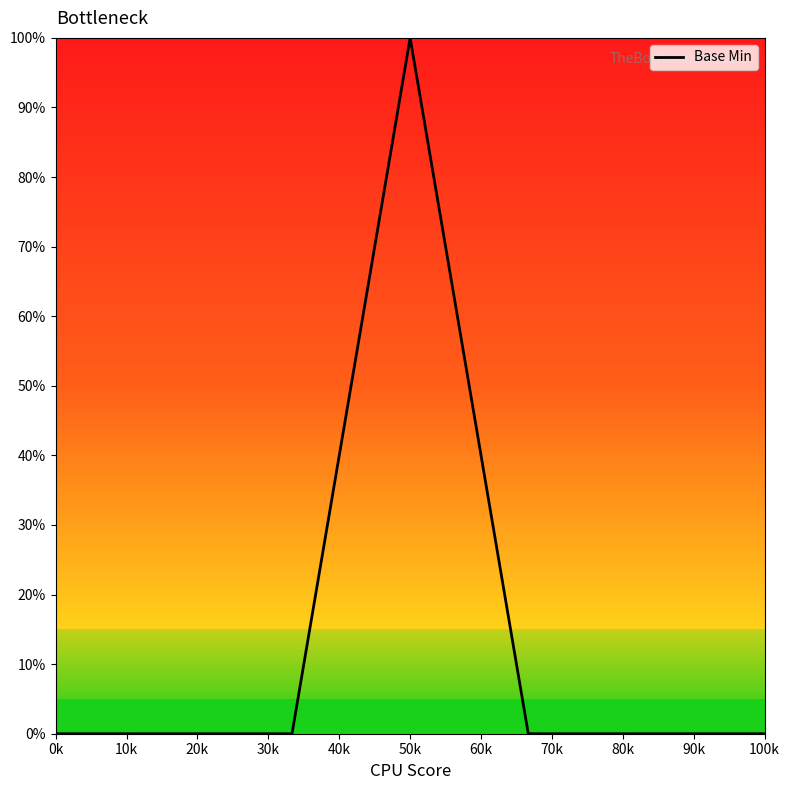

Does the chart display data point markers on the line(s)?

No